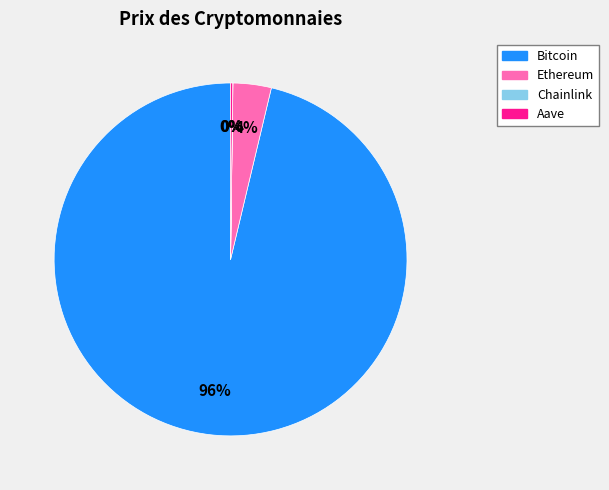

Does Bitcoin account for over 50% of the chart?

Yes